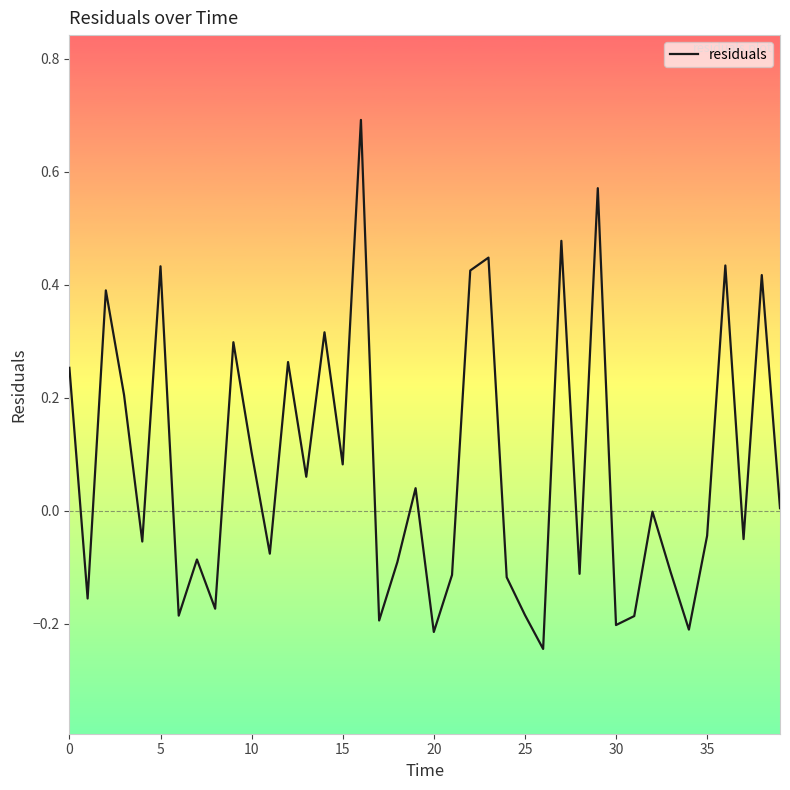

How many lines are shown in the chart?

1